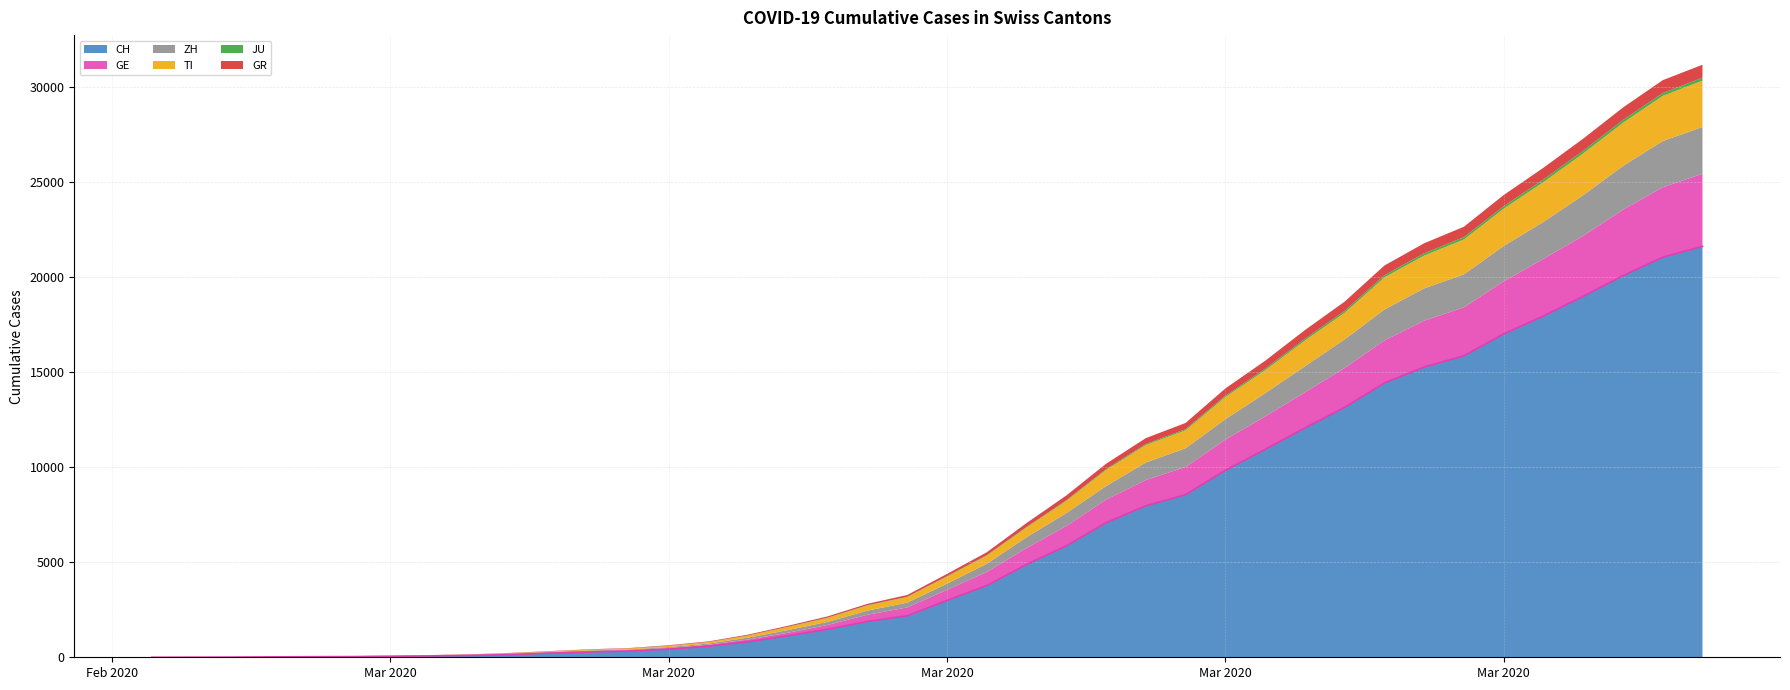

Where is TI nearest to the value 1221?

2020-03-24